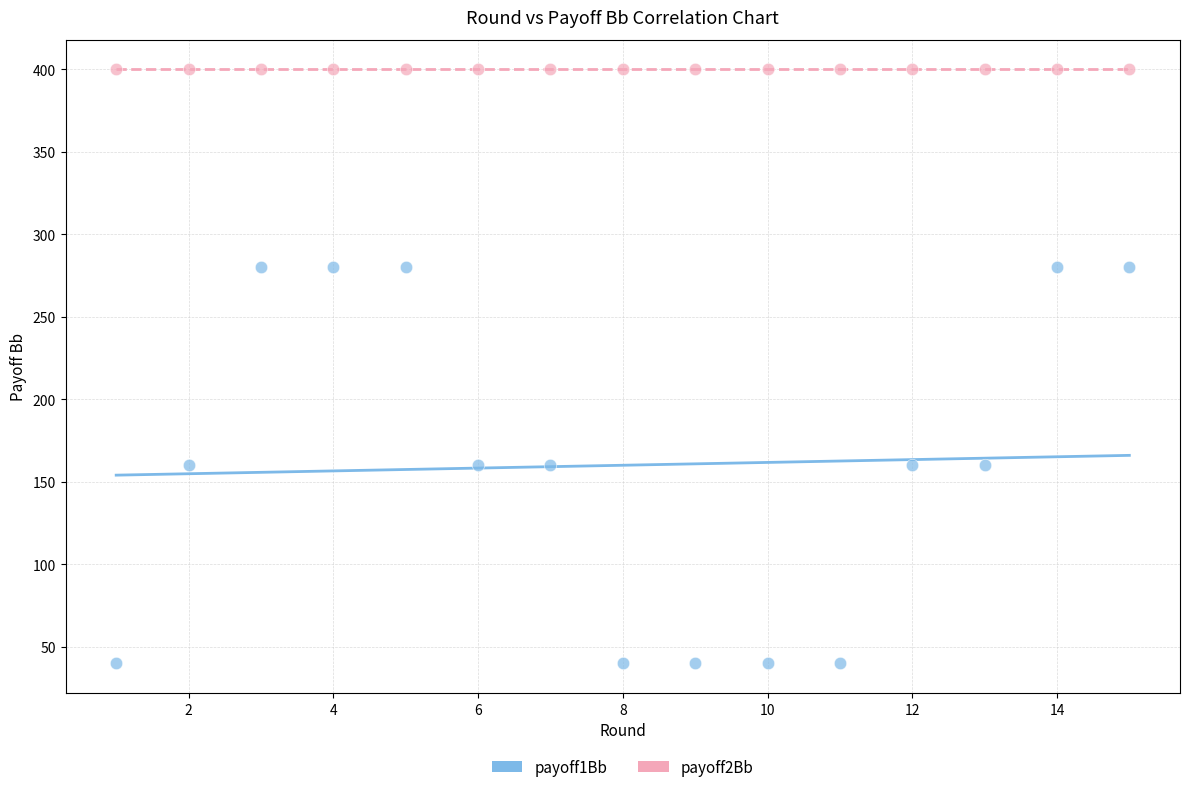

Which series reaches the minimum Y coordinate?

payoff1Bb